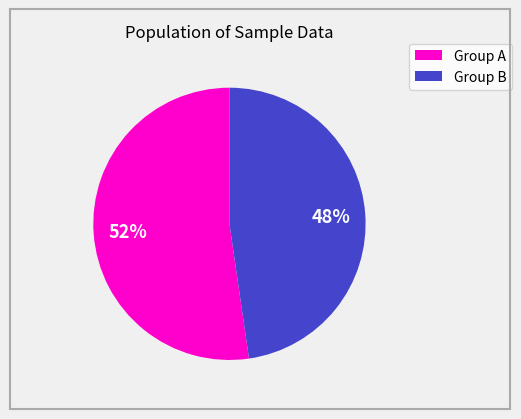

To the nearest percent, what percentage of the pie is Group B?

48%